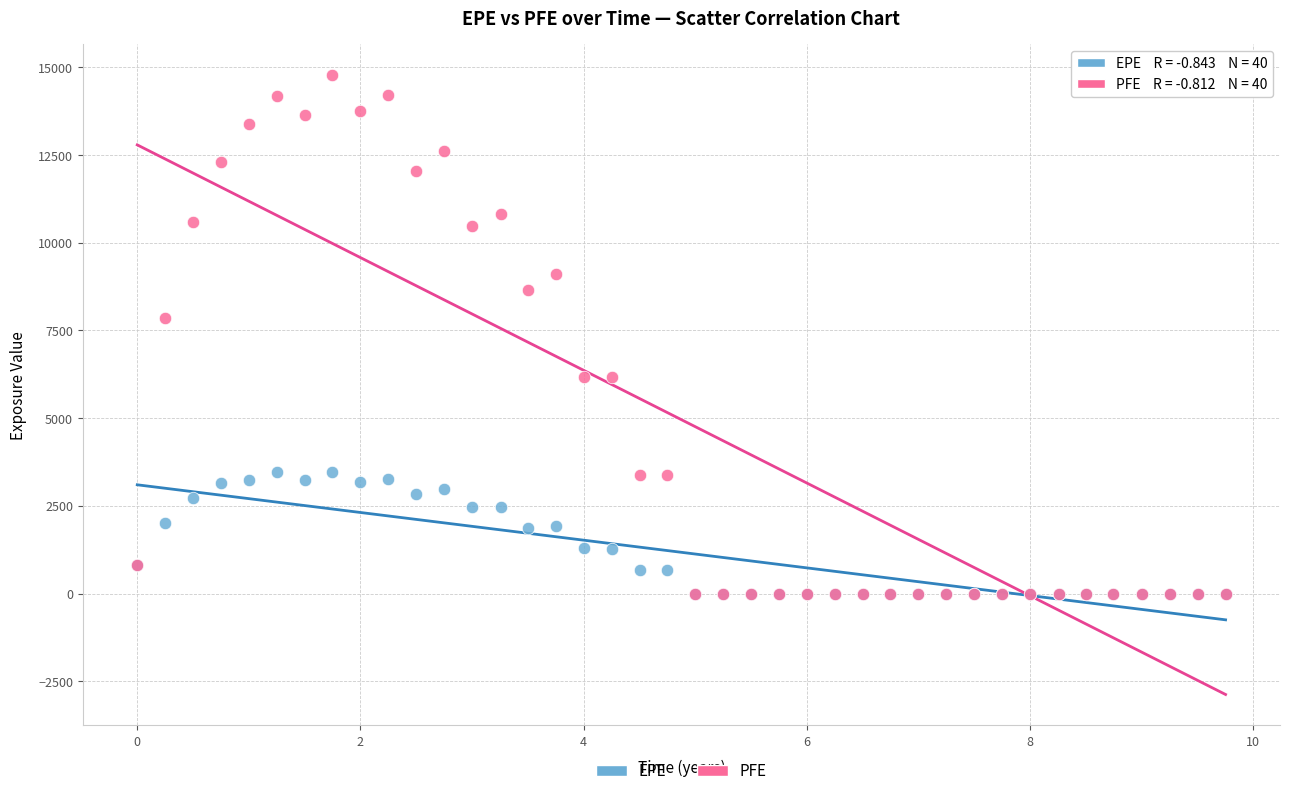

Across all series, what Y value is closest to 7392?

7856.3